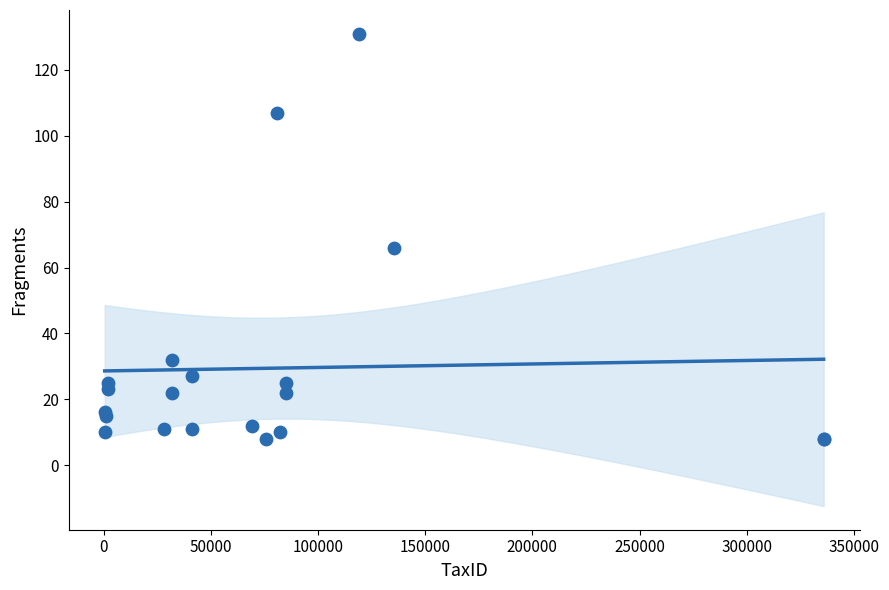

What Y value in the scatter plot is closest to 69?

66